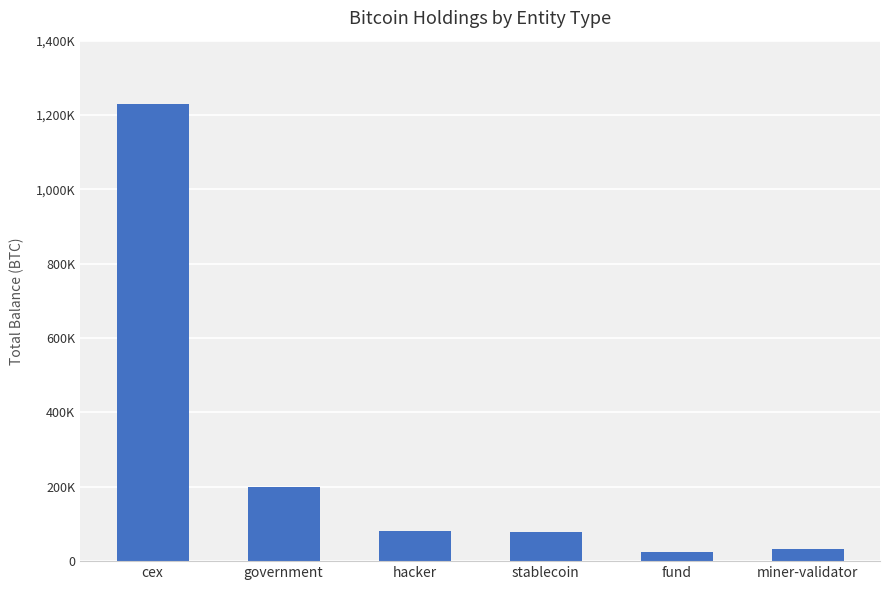

Reading left to right, what are all the values shown in this chart?

1229037.1	200513.7	79957.3	77446.6	24932.7	31643.4